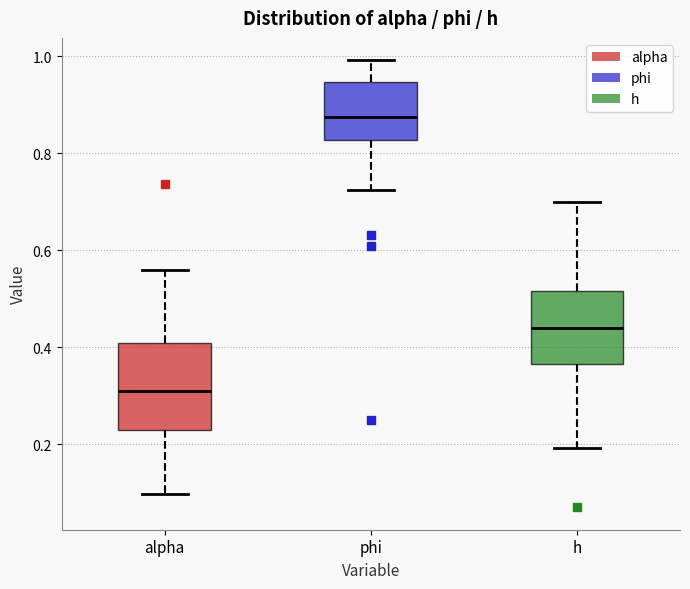

Which box's median line is the highest?

phi